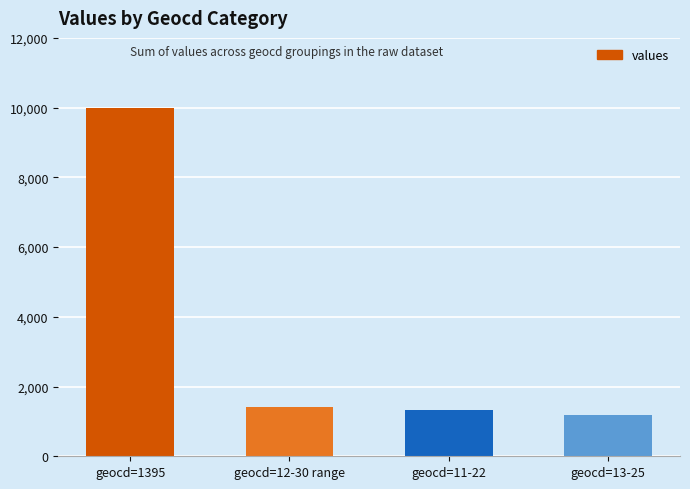

Does the chart contain stacked bars?

No